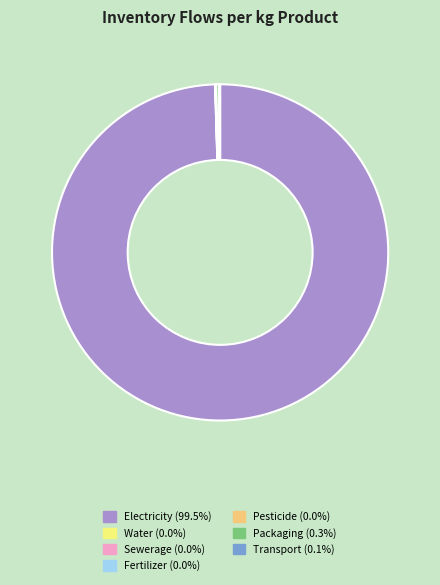

Which category has the biggest portion of the pie?

Electricity